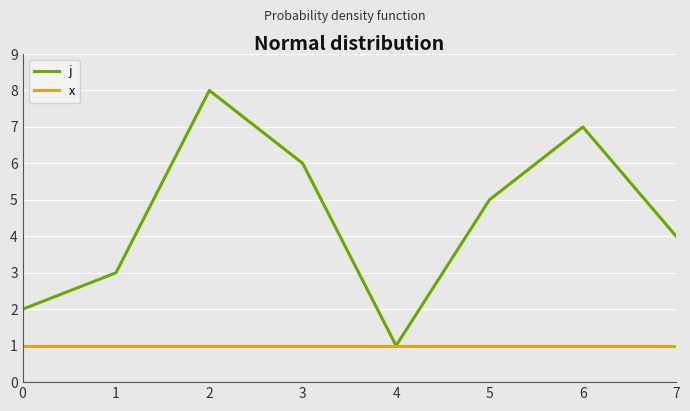

Rank the series by their average value, from highest to lowest.

j, x